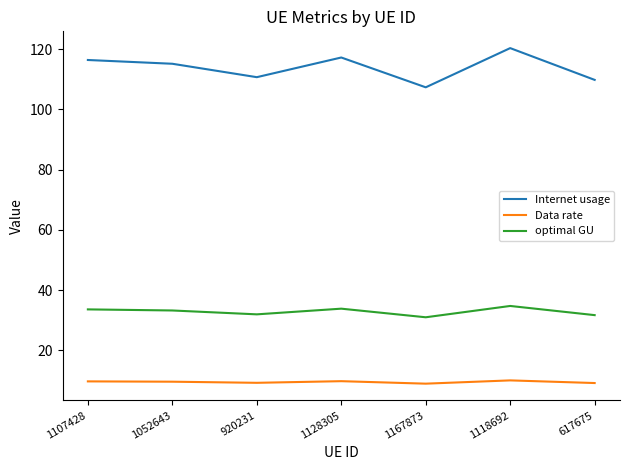

Count the number of data series in this chart.

3